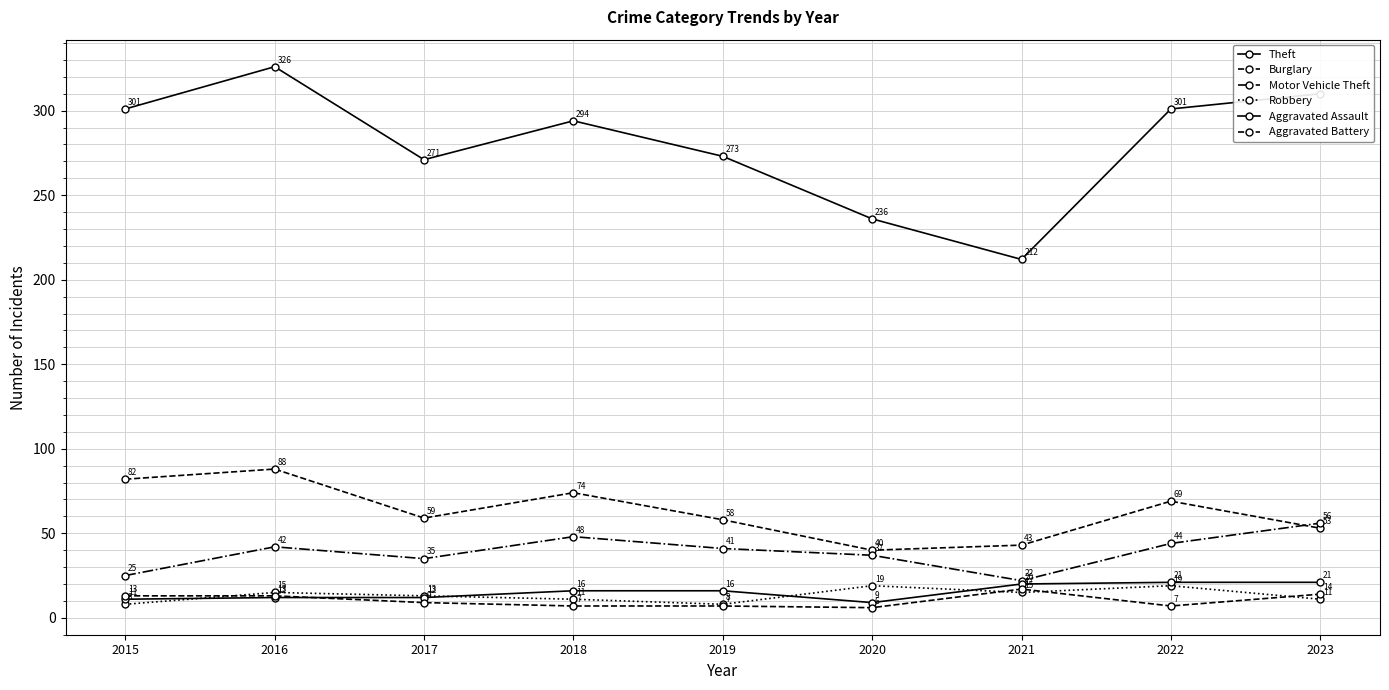

Which series has the widest spread of values?

Theft